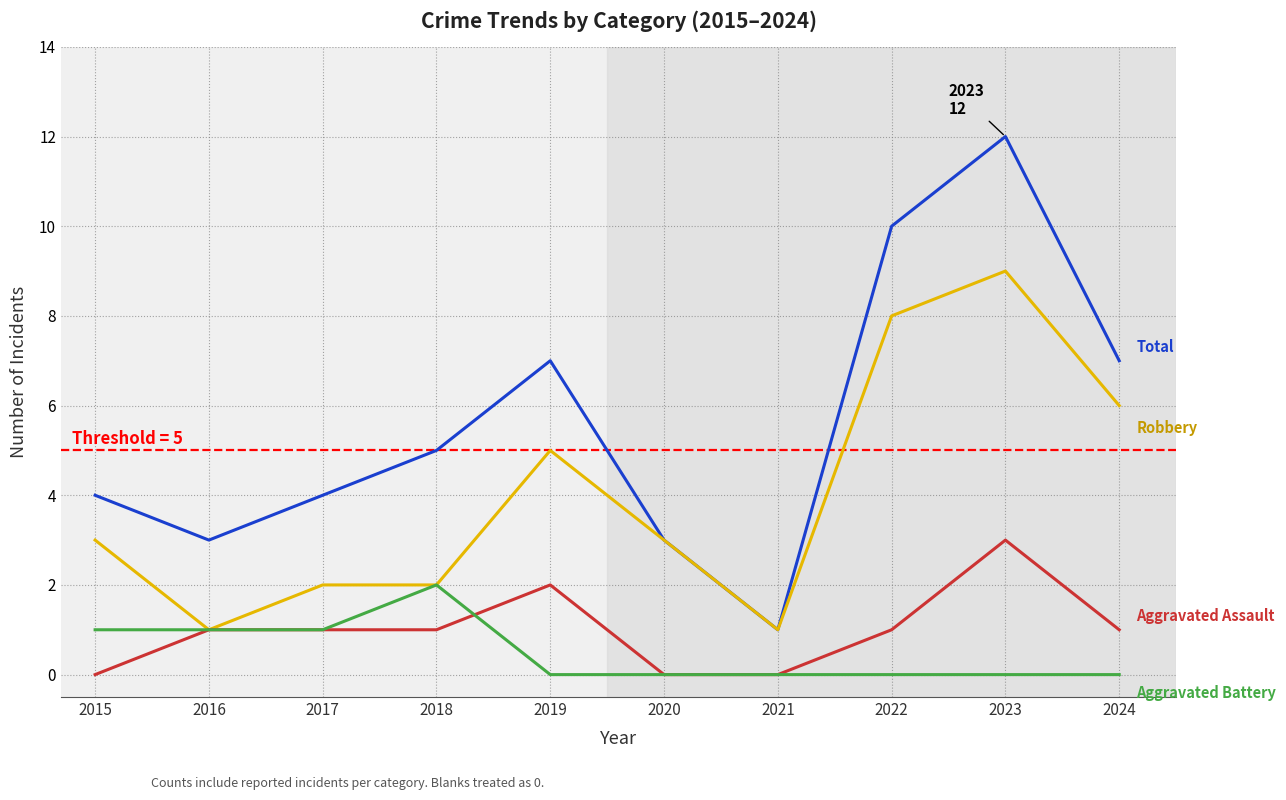

At which category is the sum across all series the highest?

2023